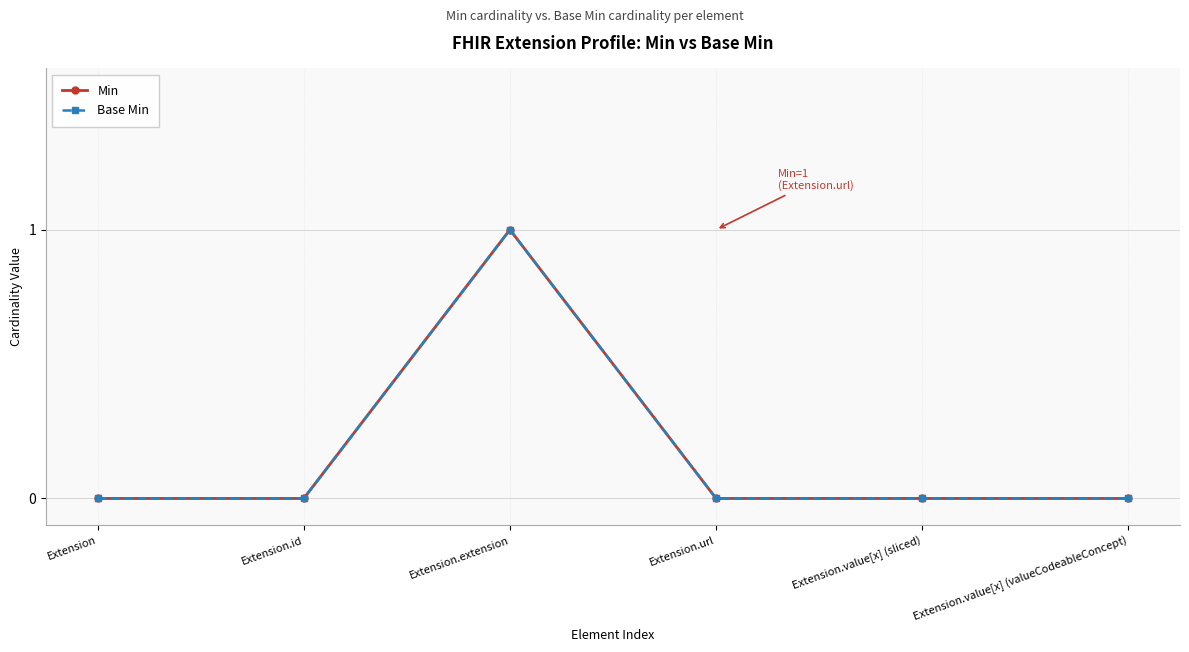

How many distinct data groups are displayed?

2